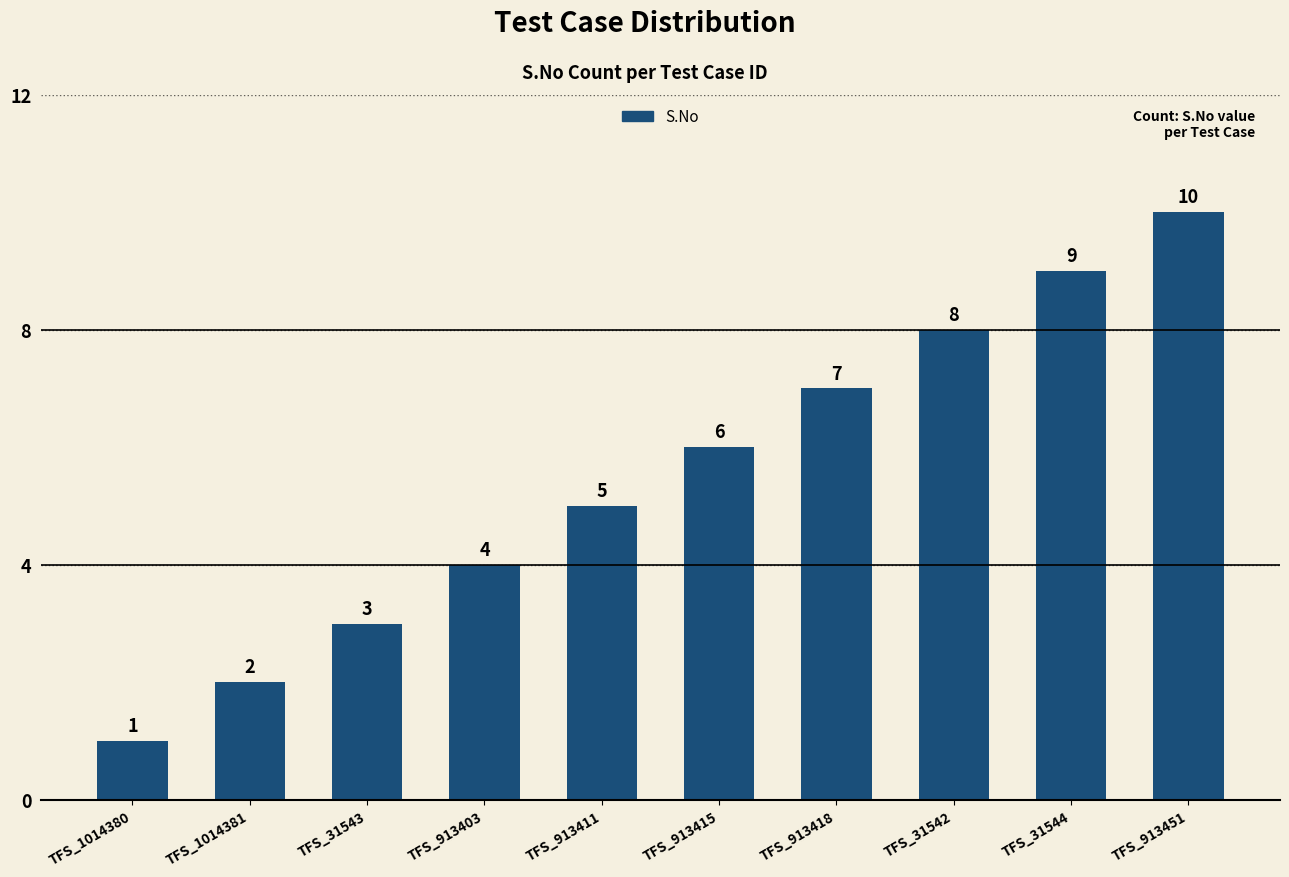

What value does the data have at TFS_31544?

9